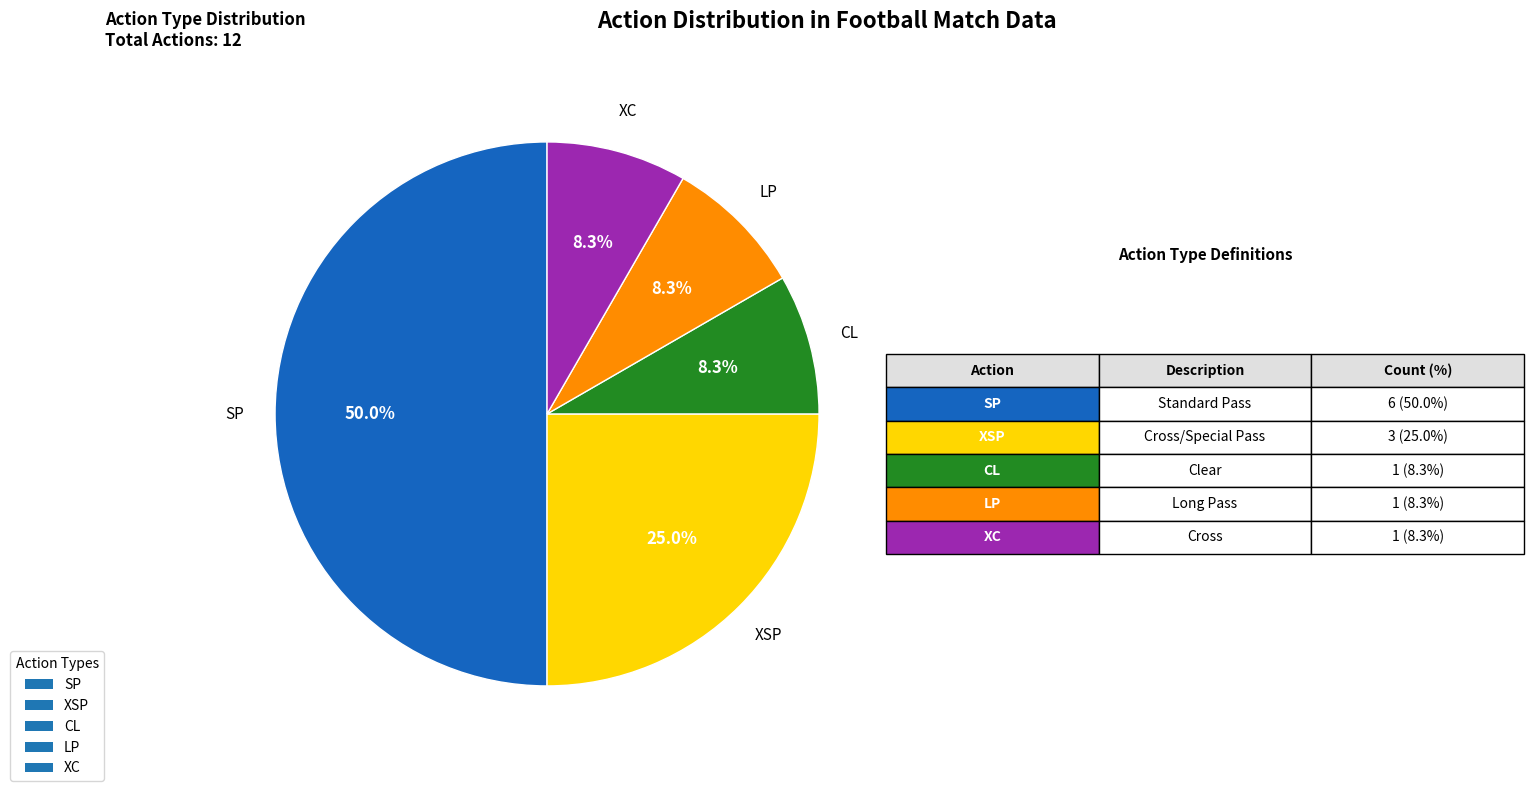

Does CL represent more than half of the total?

No